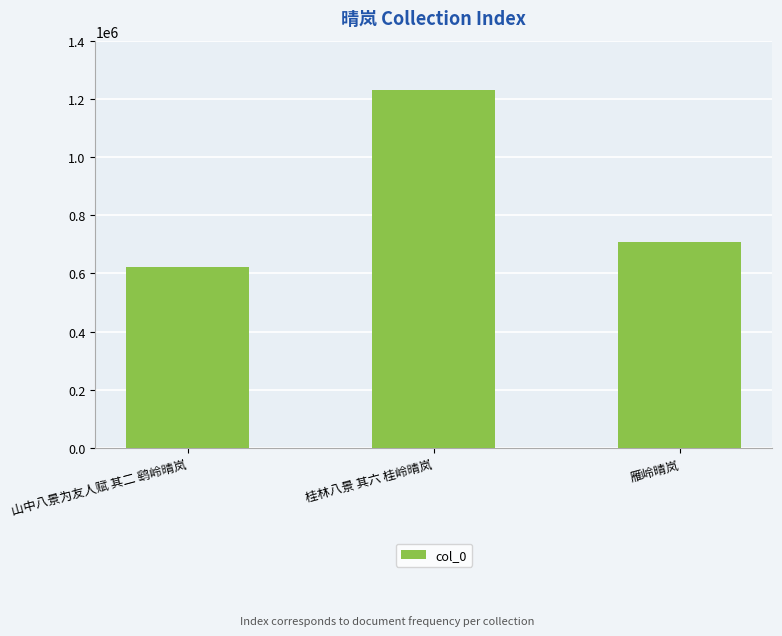

Count the values in the range 623975 to 1230621.

3